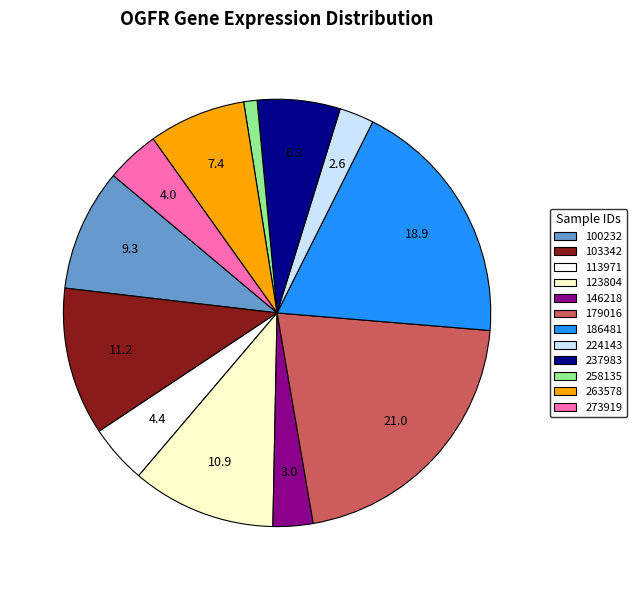

The 237983 slice represents 1% of the pie. True or false?

False